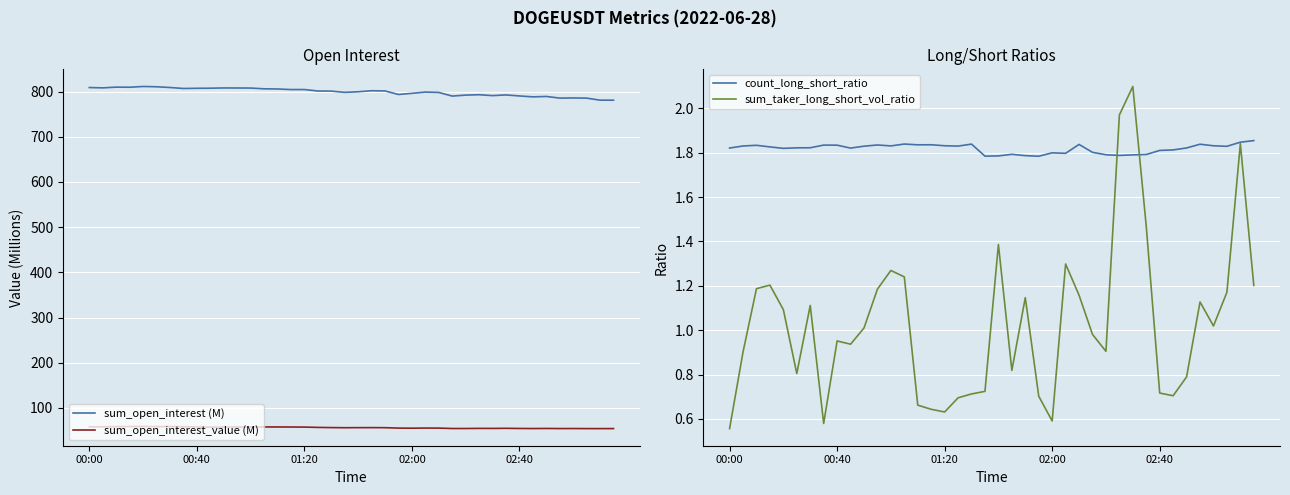

What is the maximum value shown in the chart?

811.2